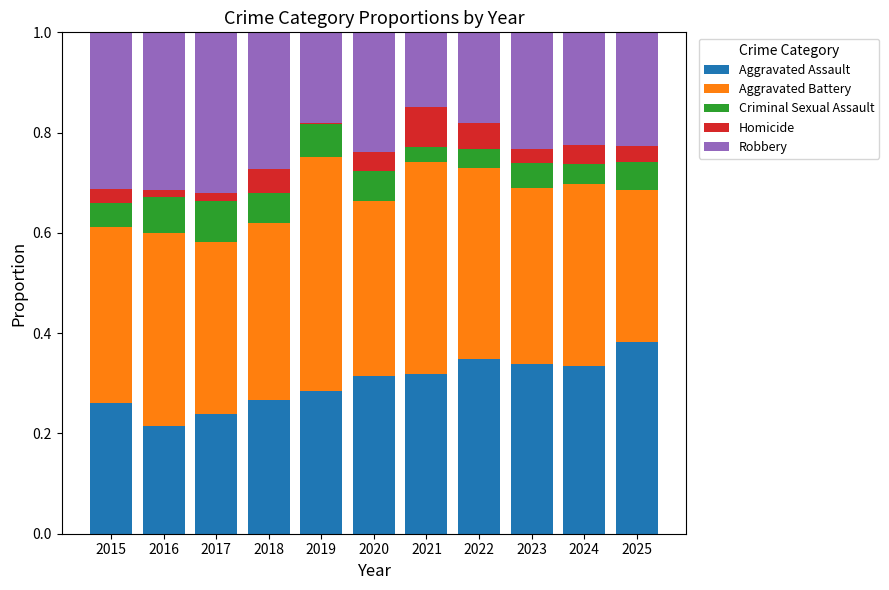

Are the bars grouped side by side (vs. stacked)?

No